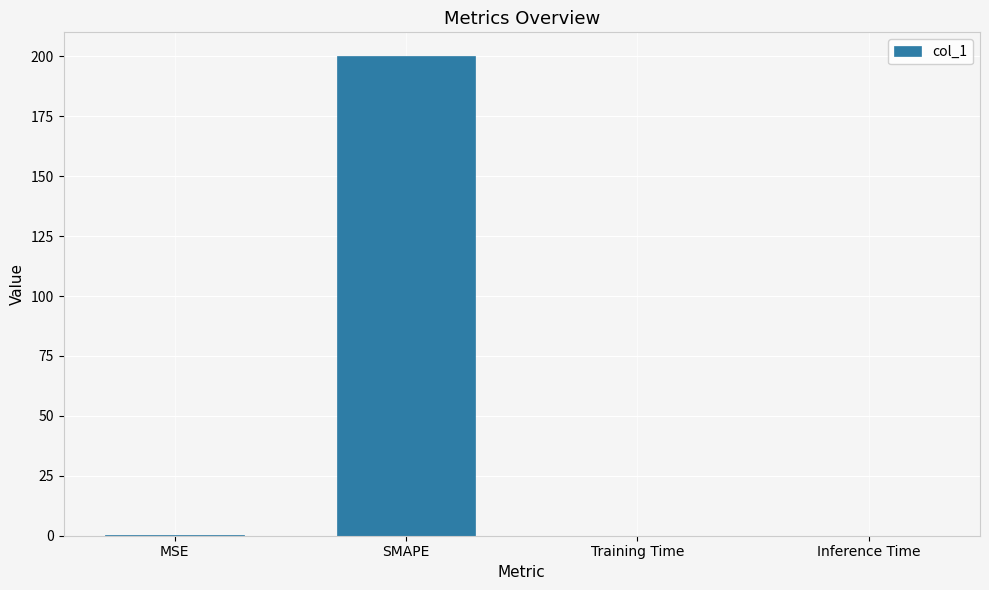

What is the difference between the values at Training Time and MSE?

0.2